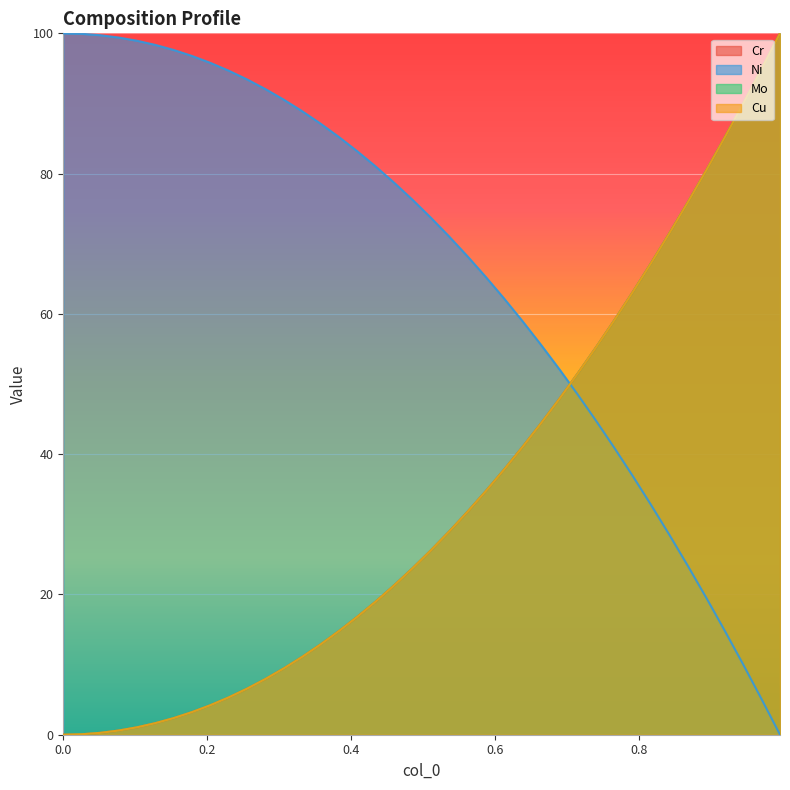

At which label does Mo reach its peak?

0.9954954954954955